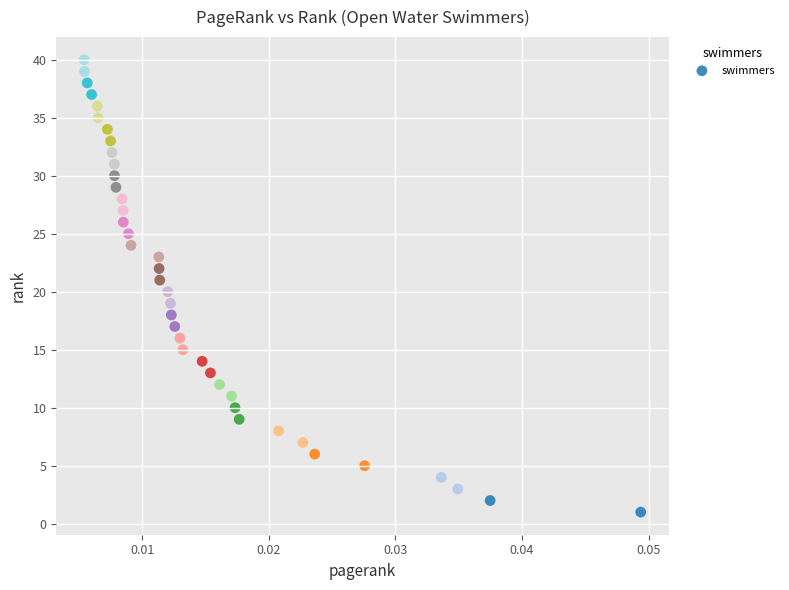

What is the range of Y values (max minus min)?

39